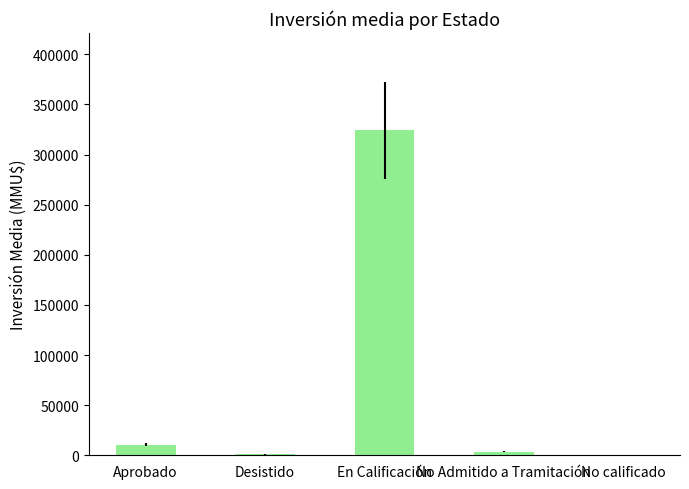

What is the change in value from Aprobado to En Calificación?

+313718.4